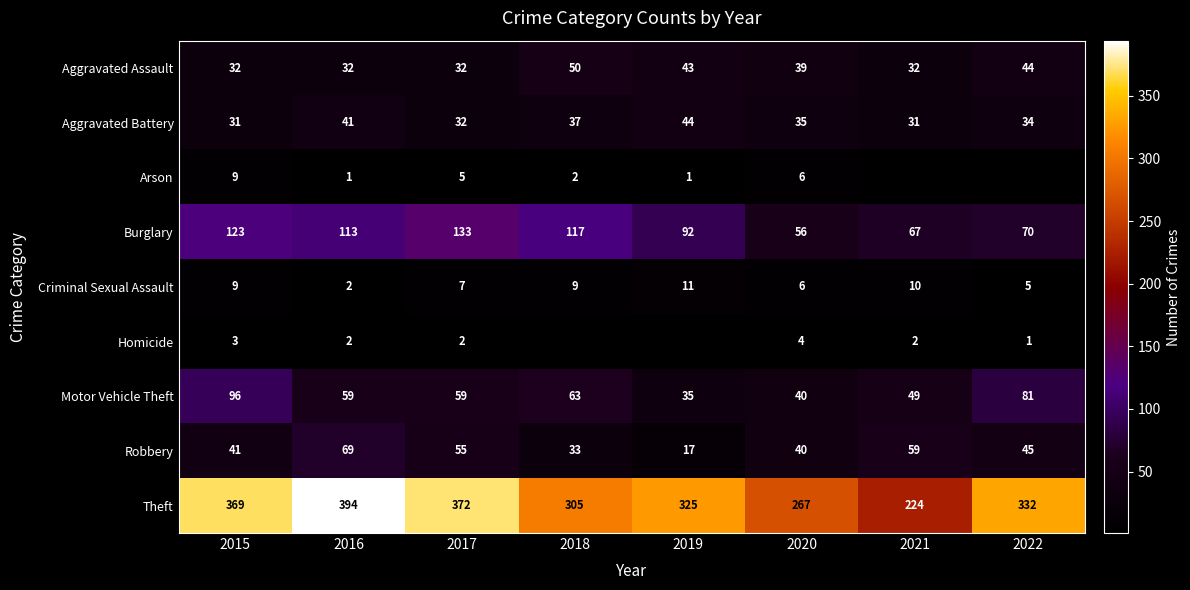

What is the difference between the highest and lowest values at 2017?

370